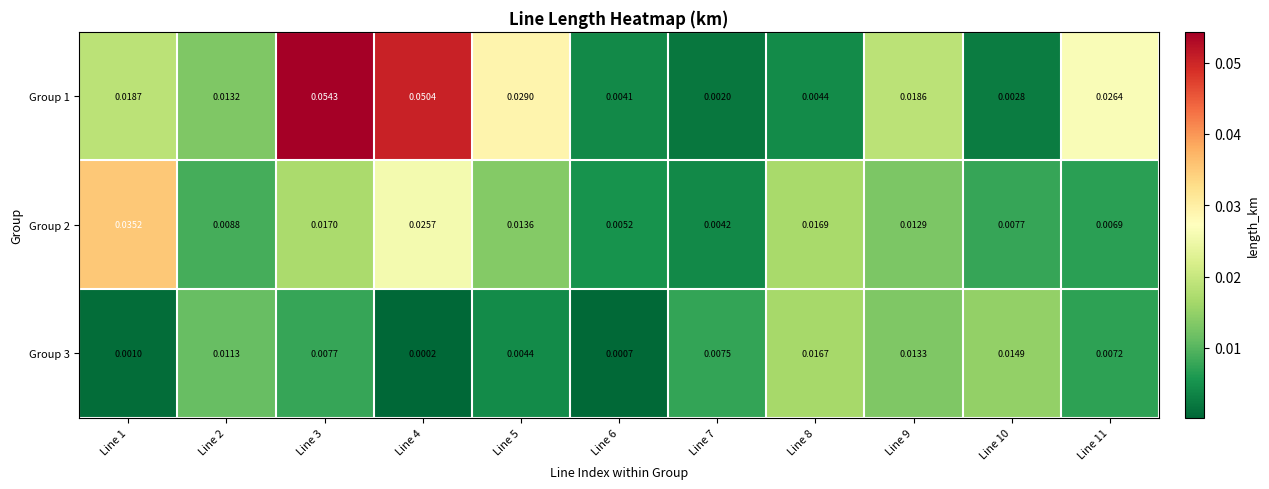

How many series are shown in this chart?

3